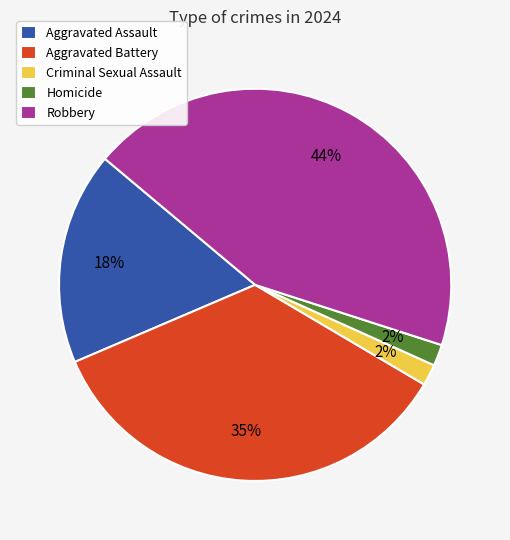

To the nearest percent, what is the combined percentage of Aggravated Battery and Homicide?

37%